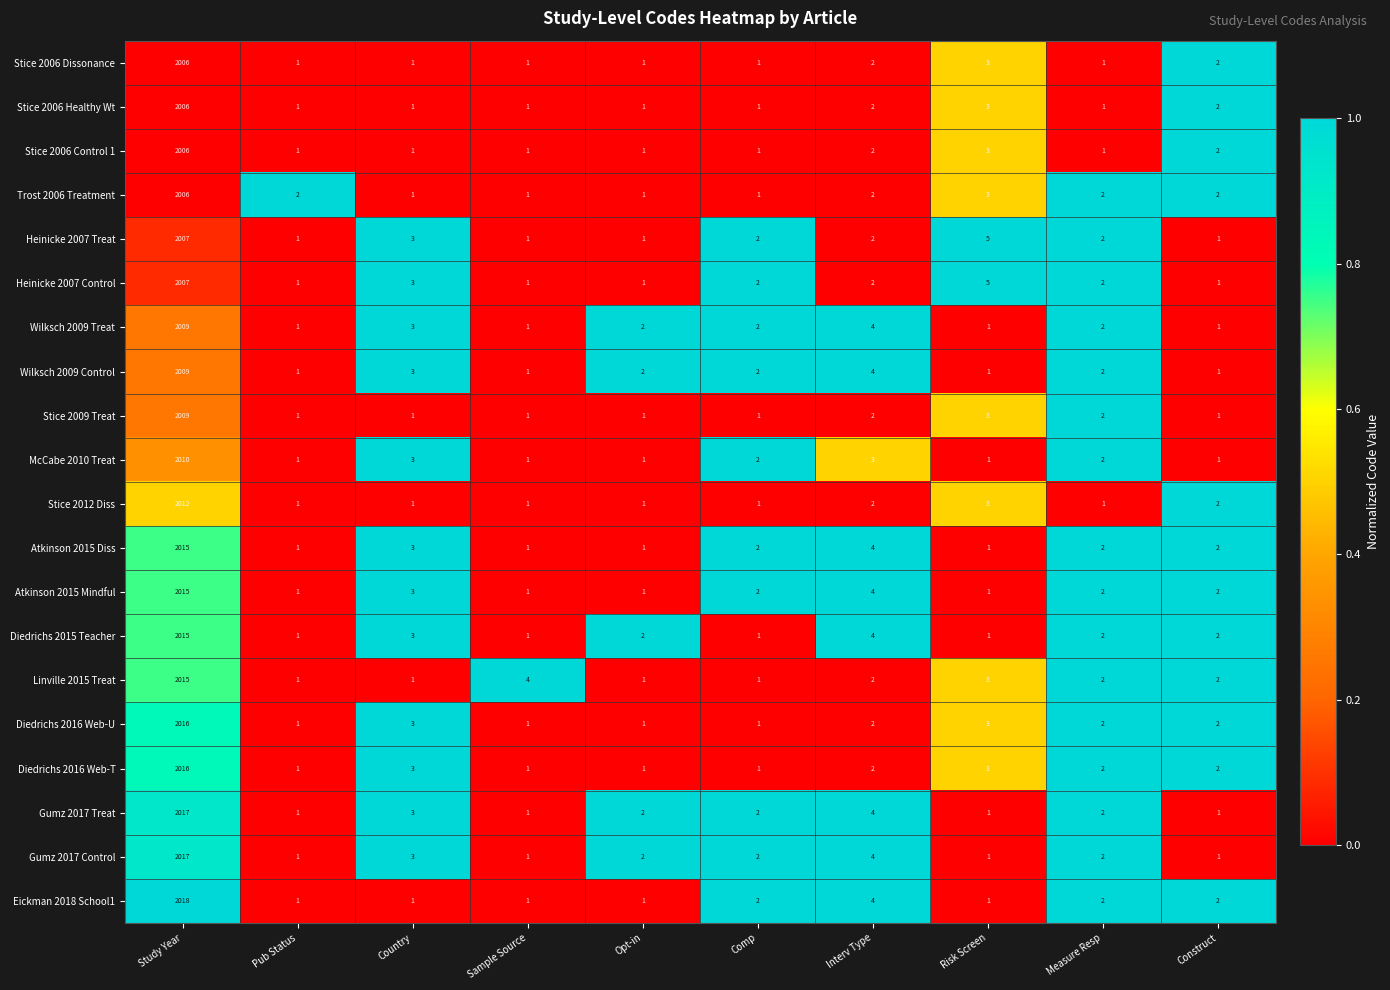

Where is Wilksch 2009 Treat nearest to the value 1005?

Interv Type